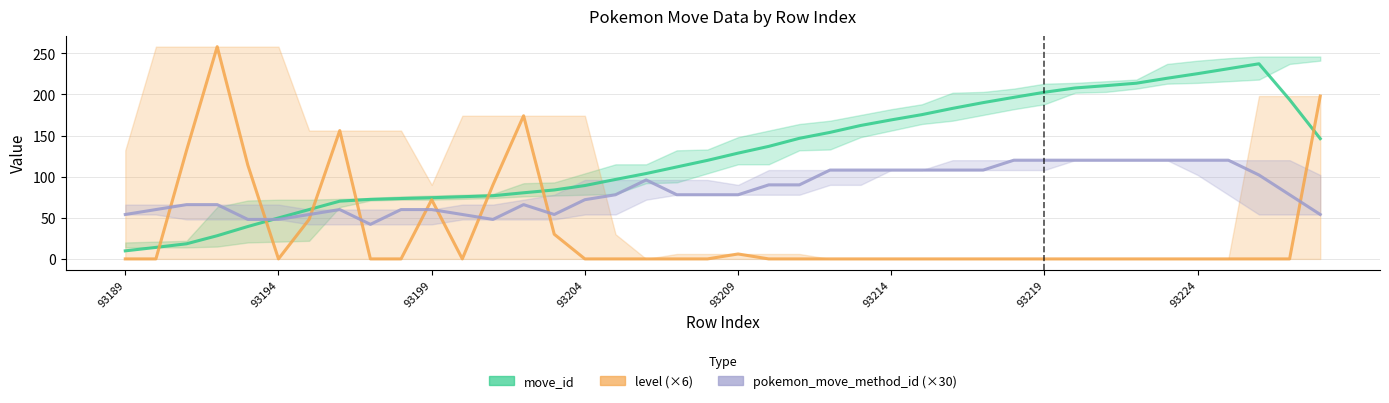

Rank the series at 33 from lowest to highest value.

level (×6), pokemon_move_method_id (×30), move_id